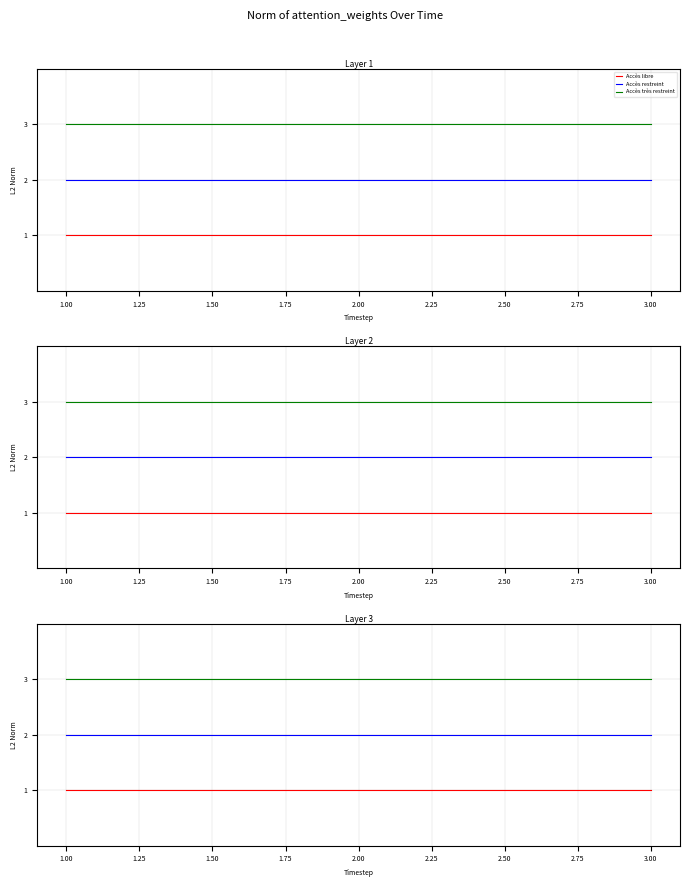

How many categories are shown in the chart?

3